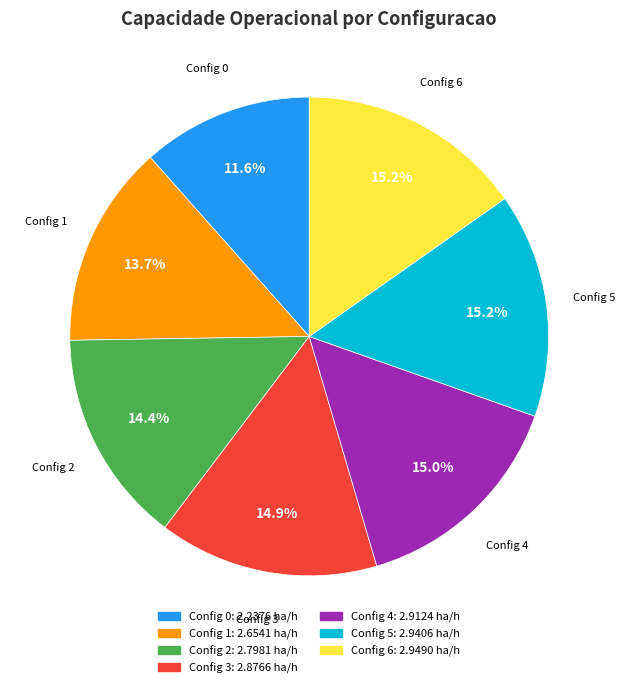

Count the number of slices in the pie.

7